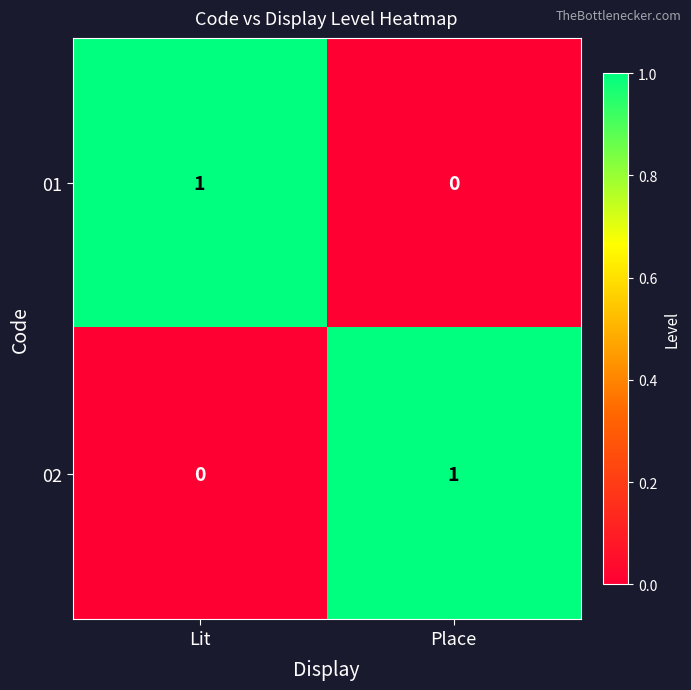

Reading left to right, list all the values displayed in this chart.

01: Lit=1	Place=0
02: Lit=0	Place=1